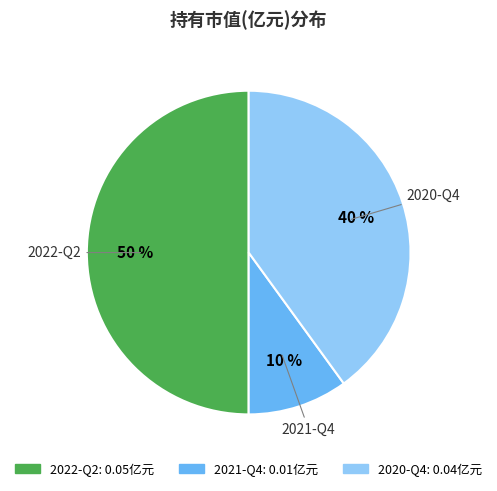

Rank the categories by value from lowest to highest.

2021-Q4, 2020-Q4, 2022-Q2